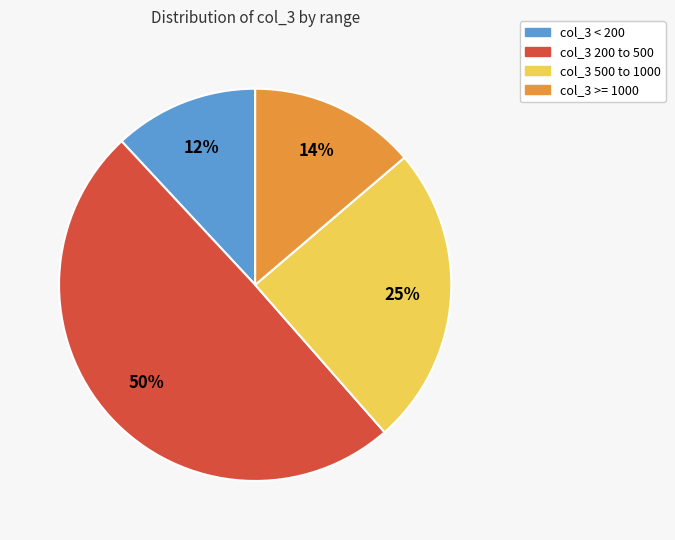

Between col_3 < 200 and col_3 200 to 500, which is larger?

col_3 200 to 500